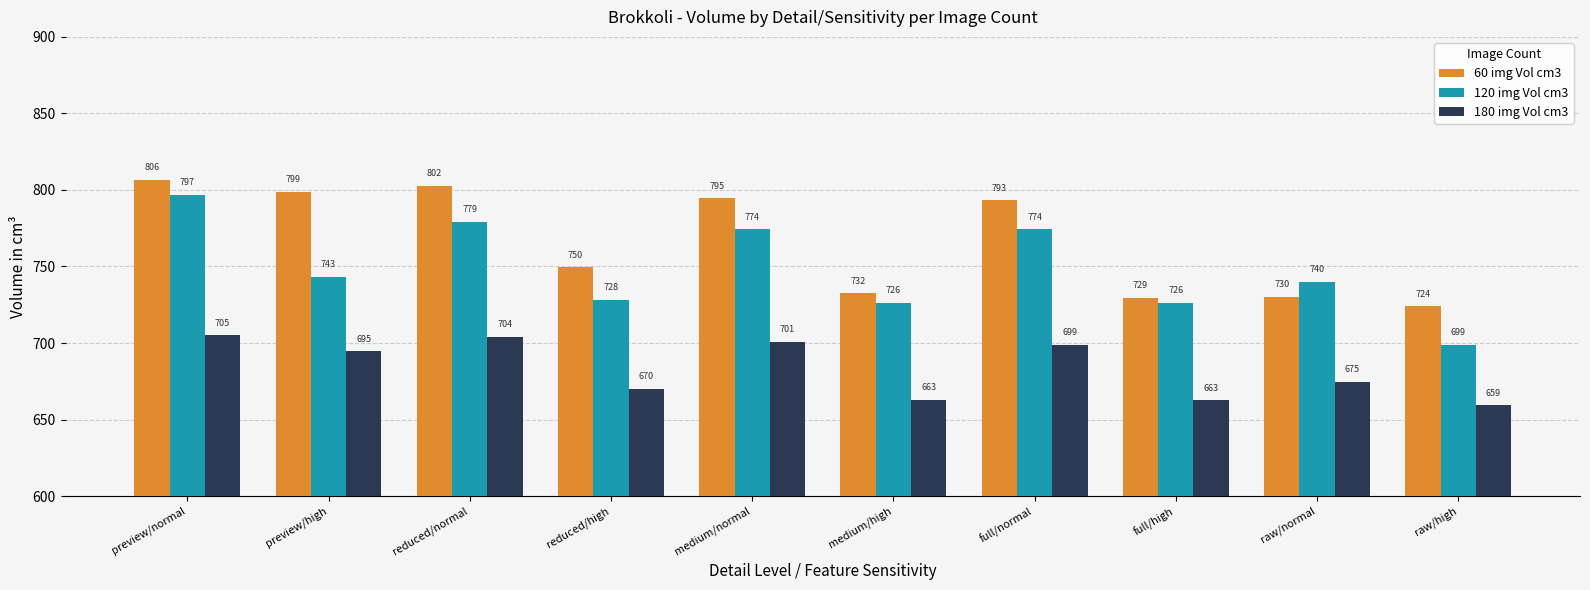

The 60 img Vol cm3 series shows 730.1 at raw/normal. True or false?

True